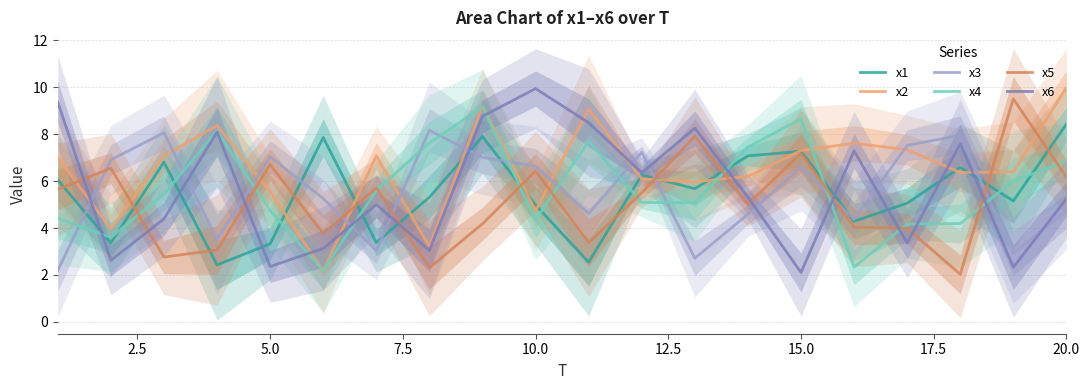

Is this an area chart (filled region under the line)?

No